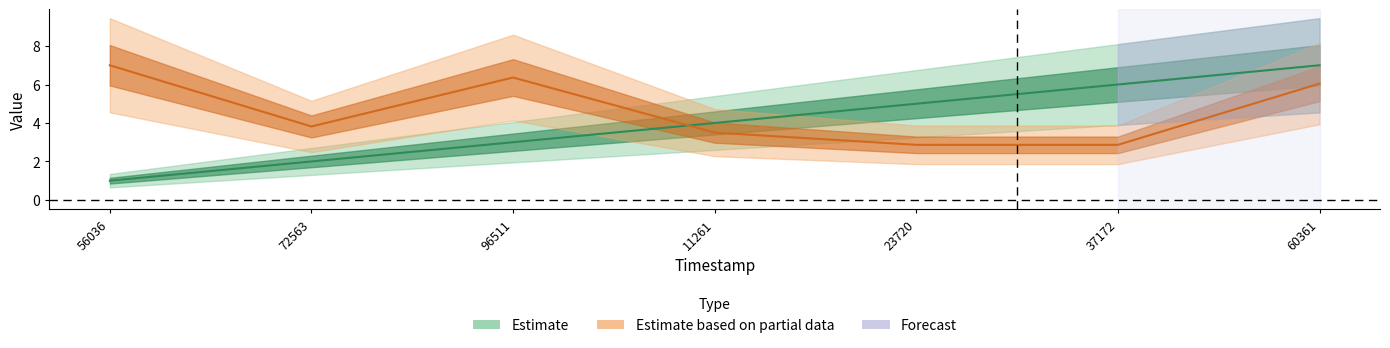

True or false: elapsed_time has a value of 3.8 at 72563.

True